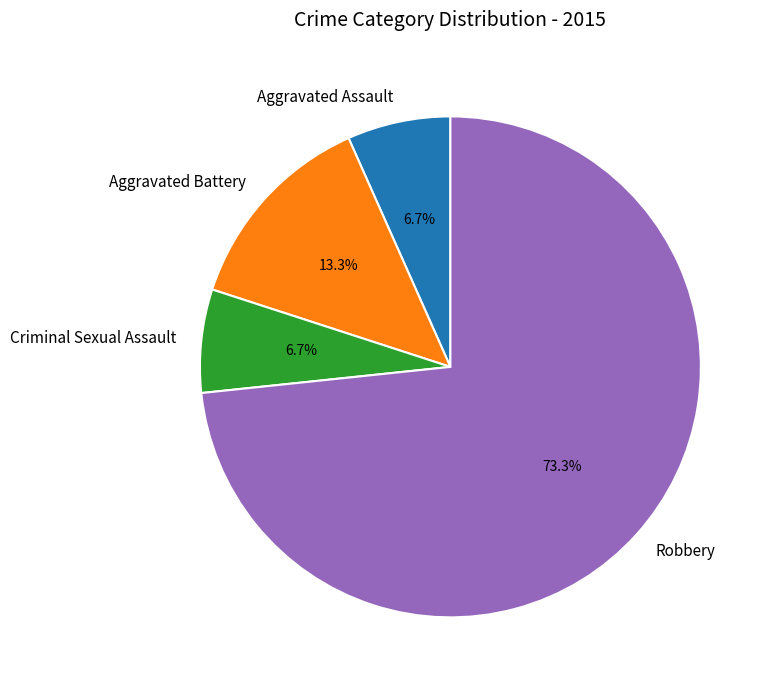

To the nearest percent, what portion does Aggravated Assault represent?

7%